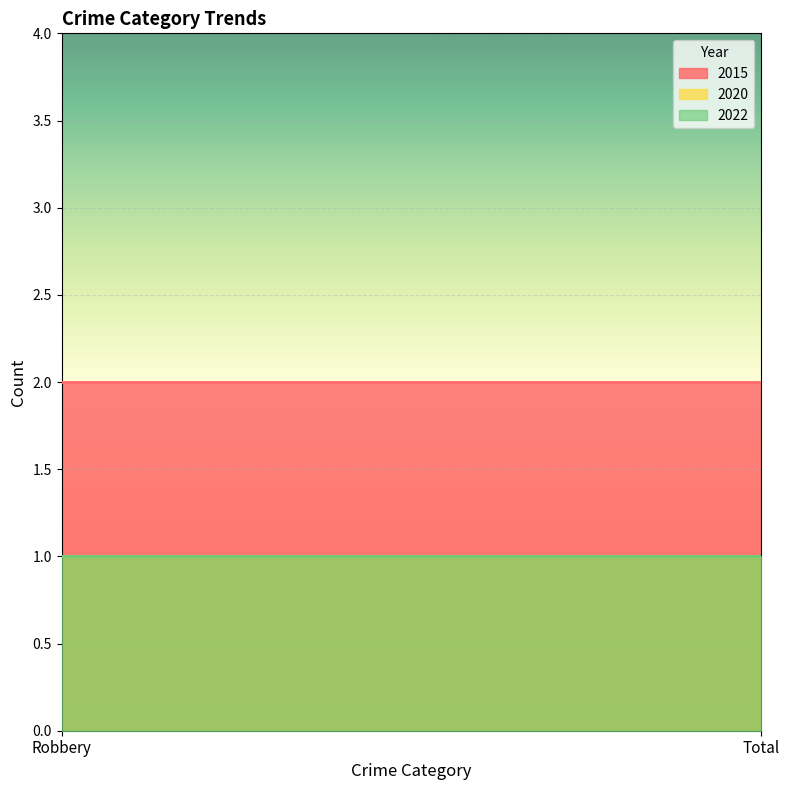

What position from the left is Total?

2